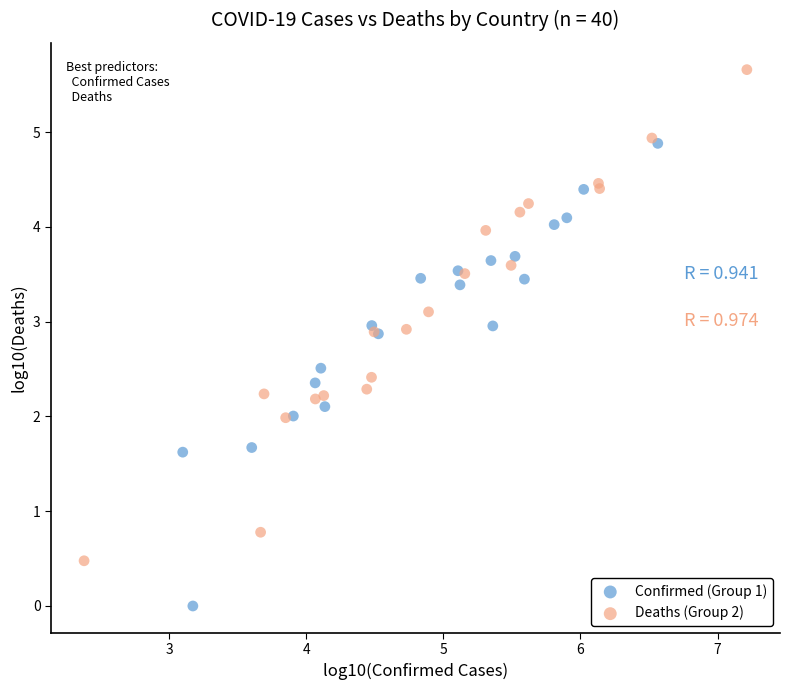

Which series has the widest spread of Y values?

Deaths (Group 2)